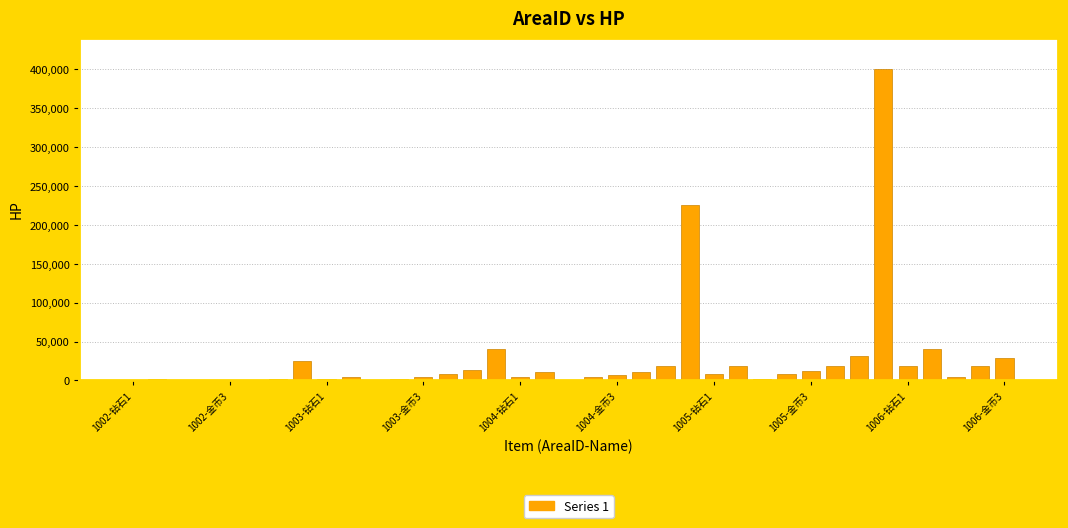

What is the greatest value displayed?

400000